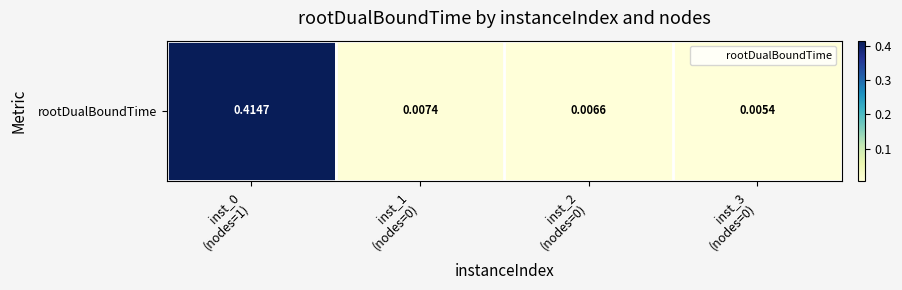

At which category does the chart reach its peak across all series?

inst_0
(nodes=1)